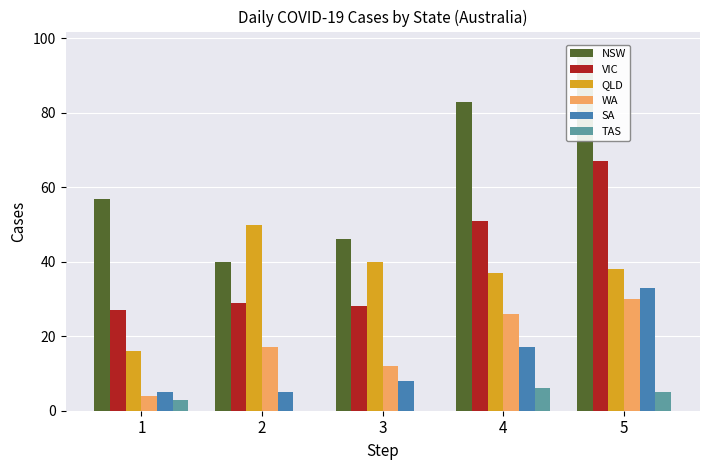

What is the sum of all NSW values?

323